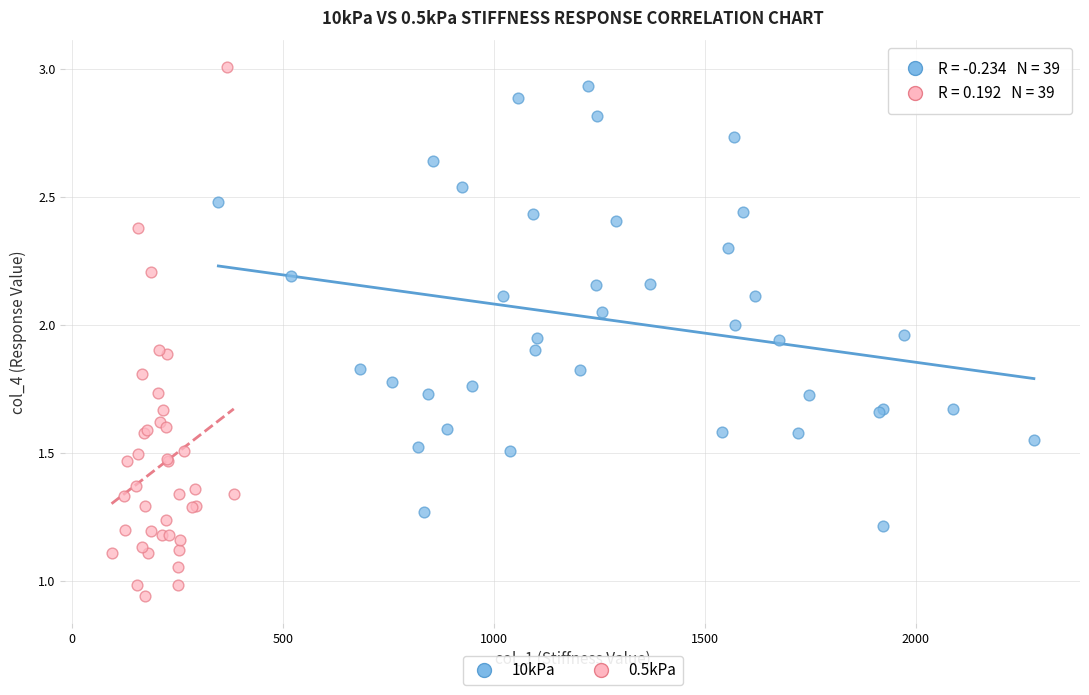

Which series reaches the minimum Y coordinate?

0.5kPa